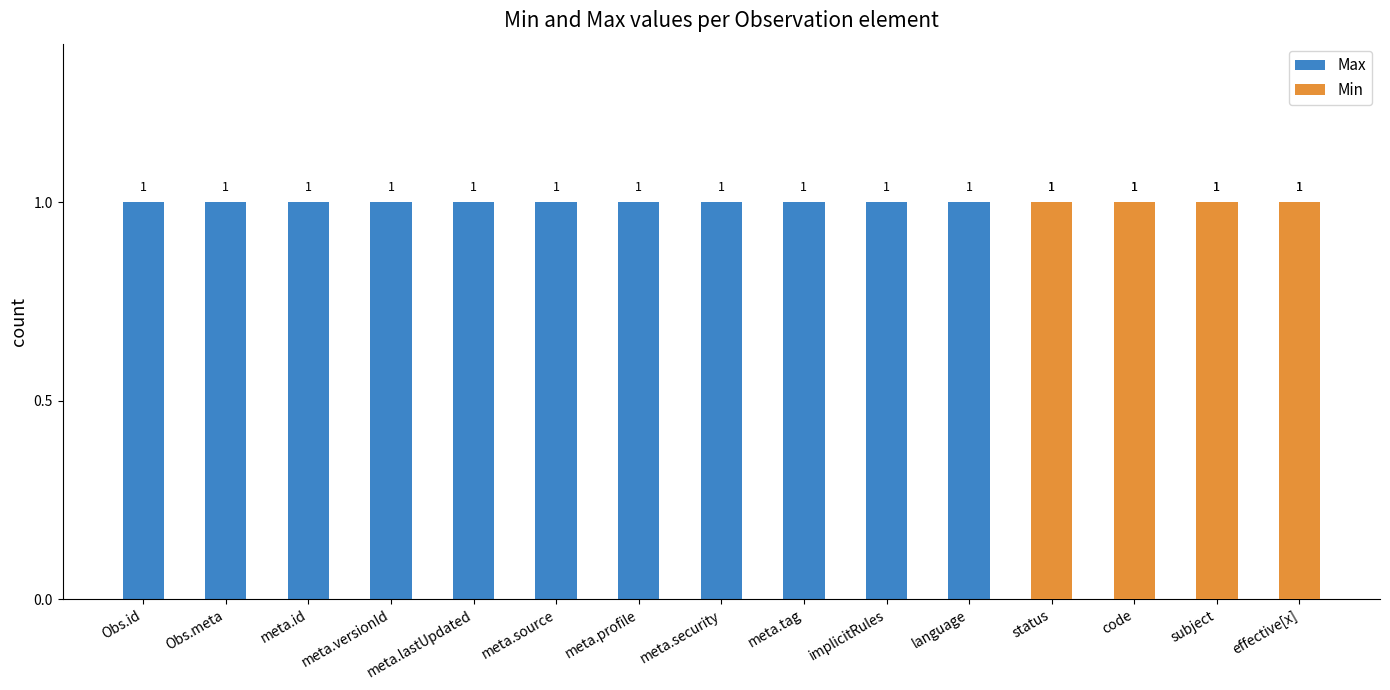

What is the lowest value of the Max series?

1